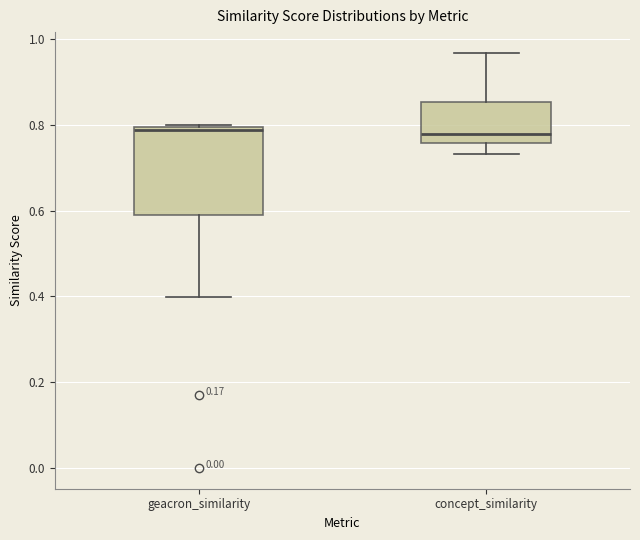

Reading left to right, transcribe this box plot: for each box, give where its median line is, the range the box spans, and where its two whiskers end, as read against the y-axis. The values are not printed on the chart, so give them approximately, as read against the axis.

geacron_similarity: median 0.78, box 0.58 to 0.80, whiskers 0.40 to 0.80
concept_similarity: median 0.78, box 0.76 to 0.86, whiskers 0.74 to 0.96